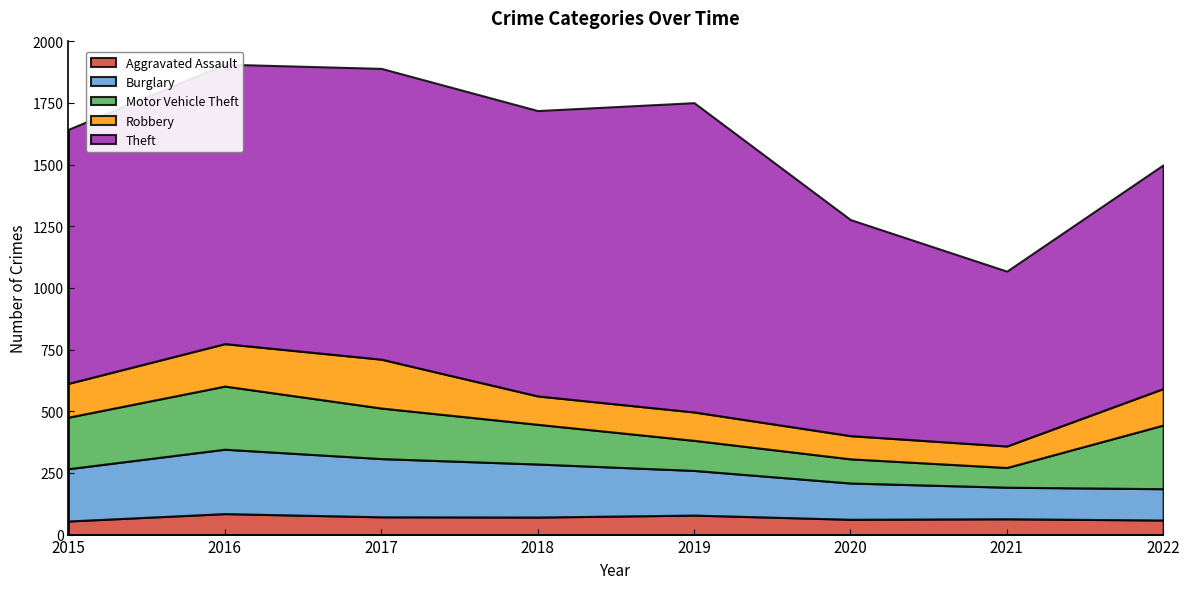

What is the difference between the maximum and minimum values in the Motor Vehicle Theft series?

178